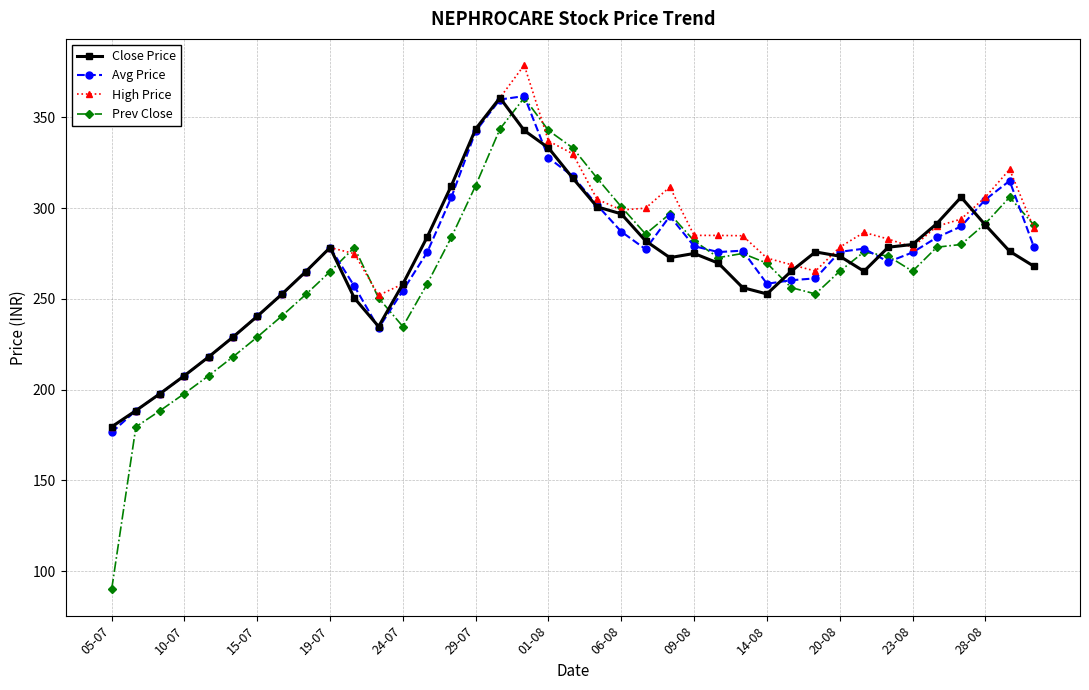

How many lines are shown in the chart?

4